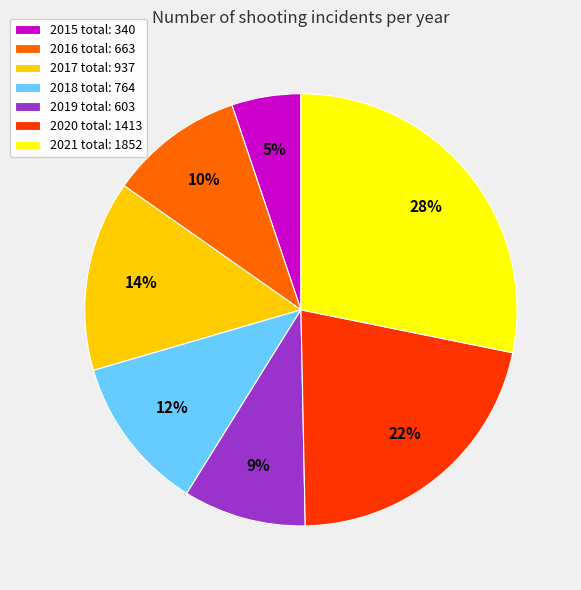

Does 2015 account for over 50% of the chart?

No